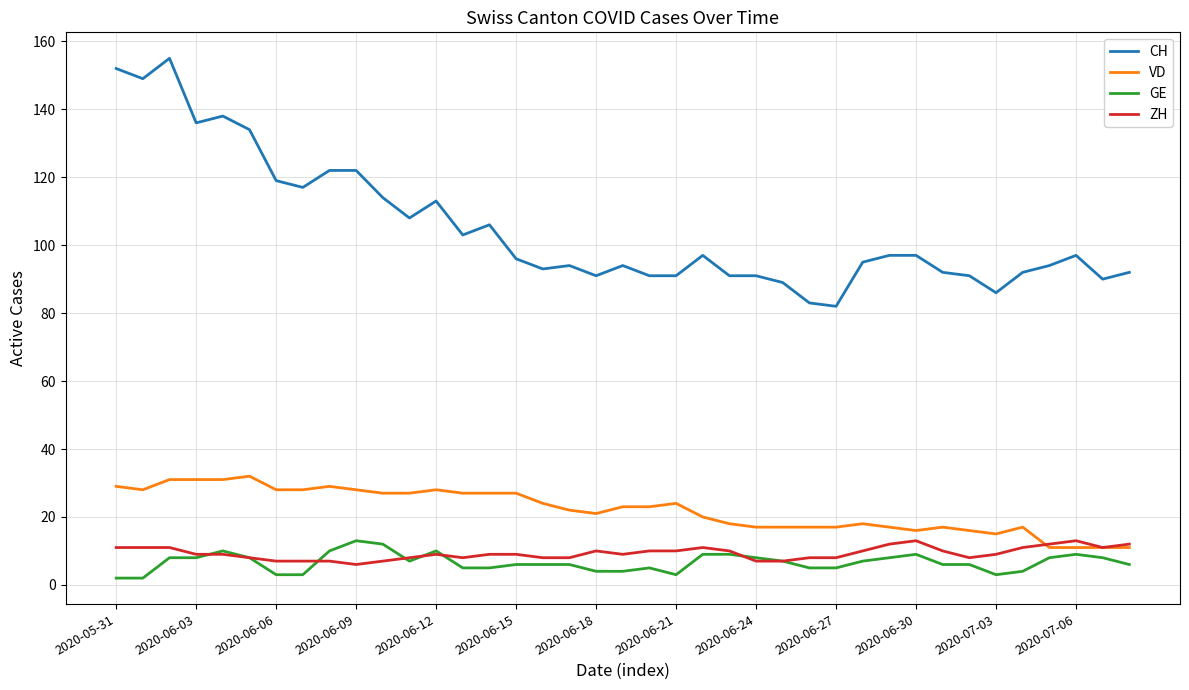

True or false: GE and CH cross at least once.

False